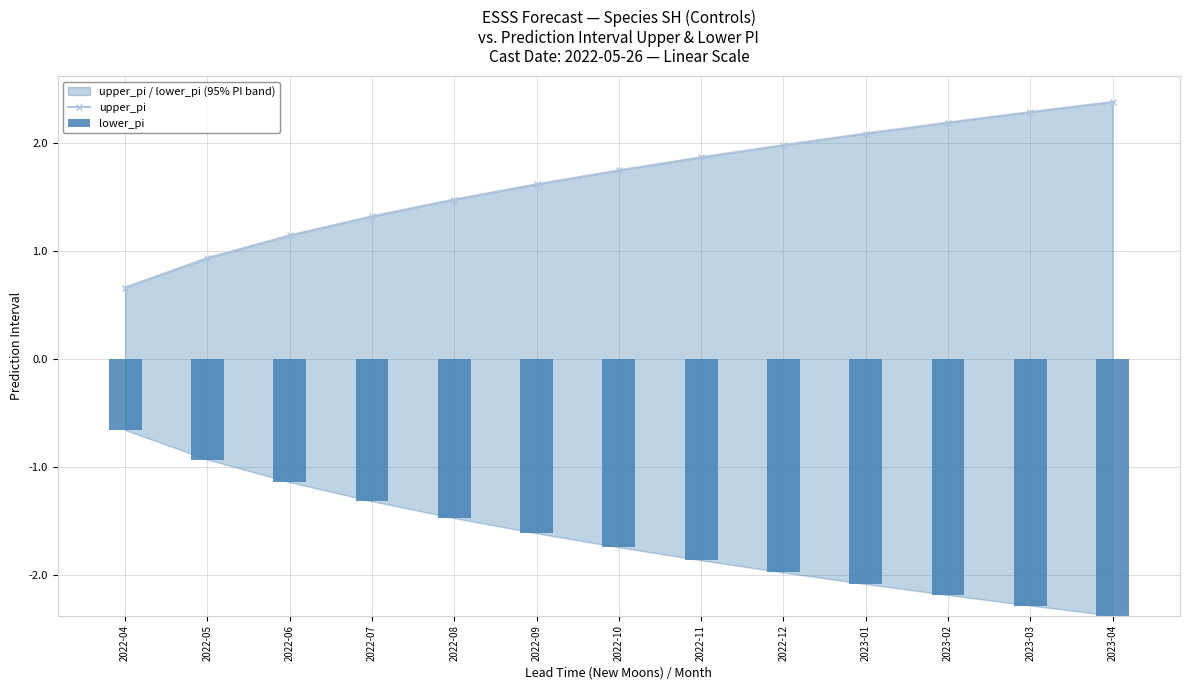

What are all the series names shown in the legend?

upper_pi, lower_pi